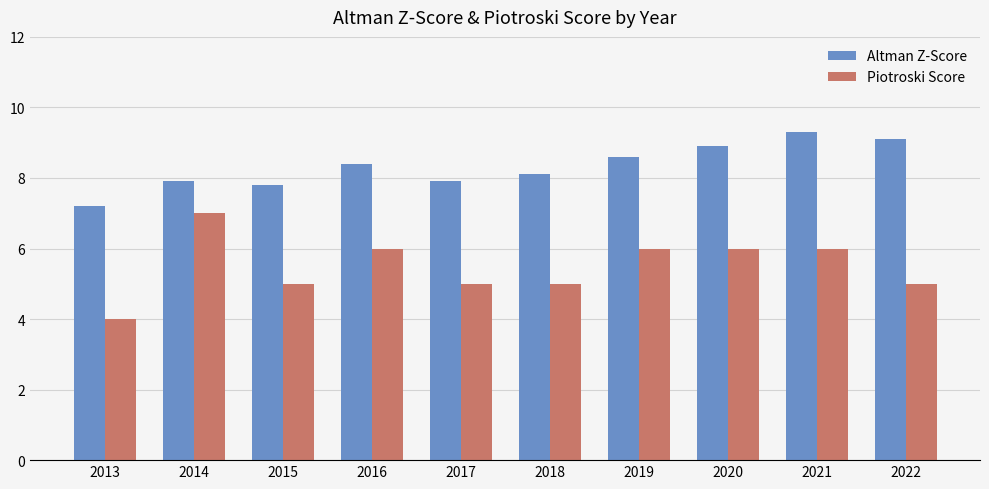

What is the sum of all Altman Z-Score values?

83.2